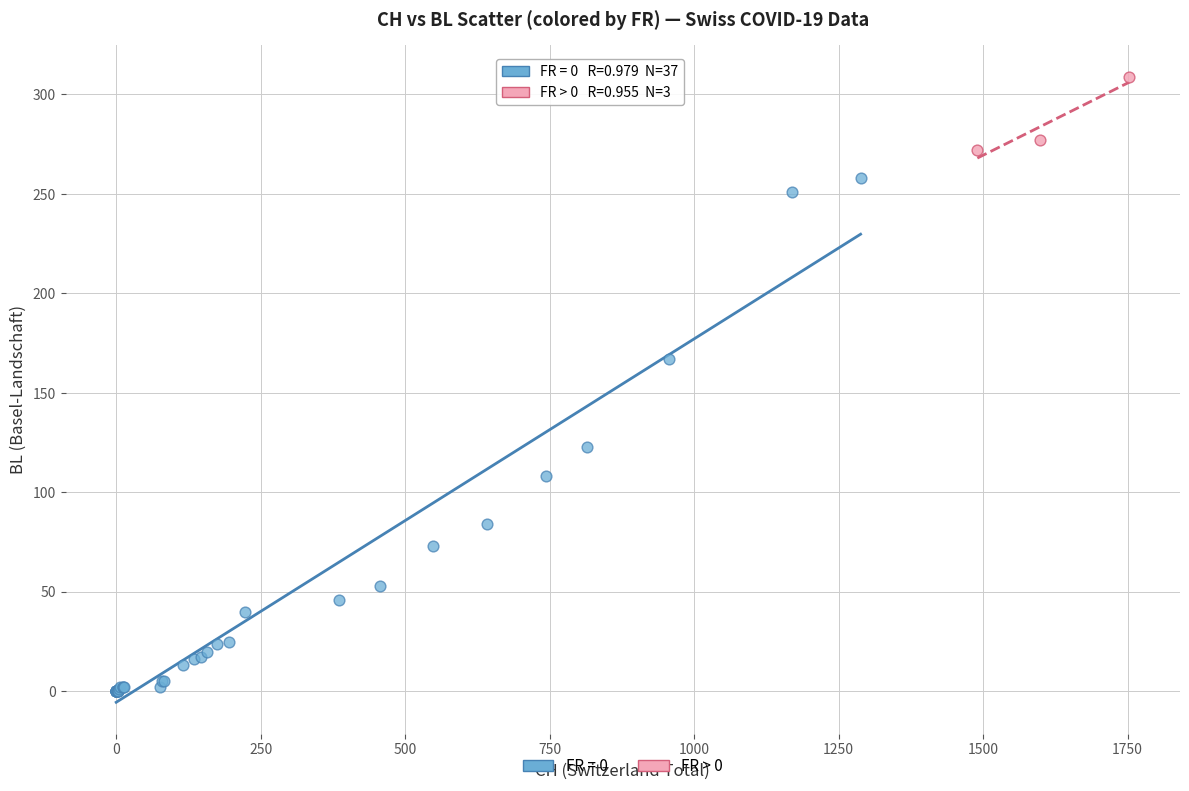

Which series reaches the maximum Y coordinate?

FR > 0